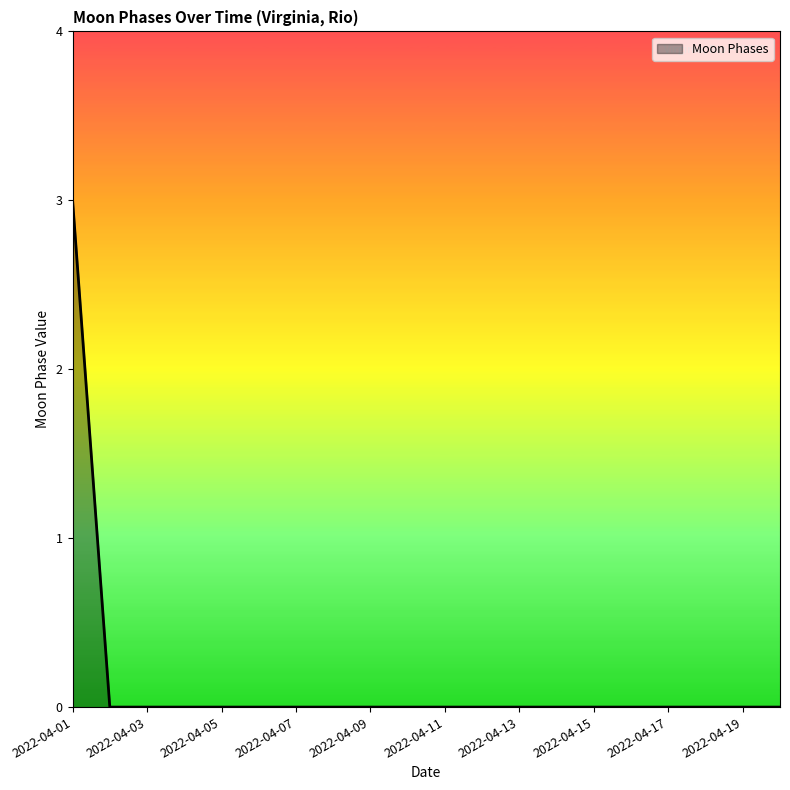

What is the difference between the maximum and minimum values?

3